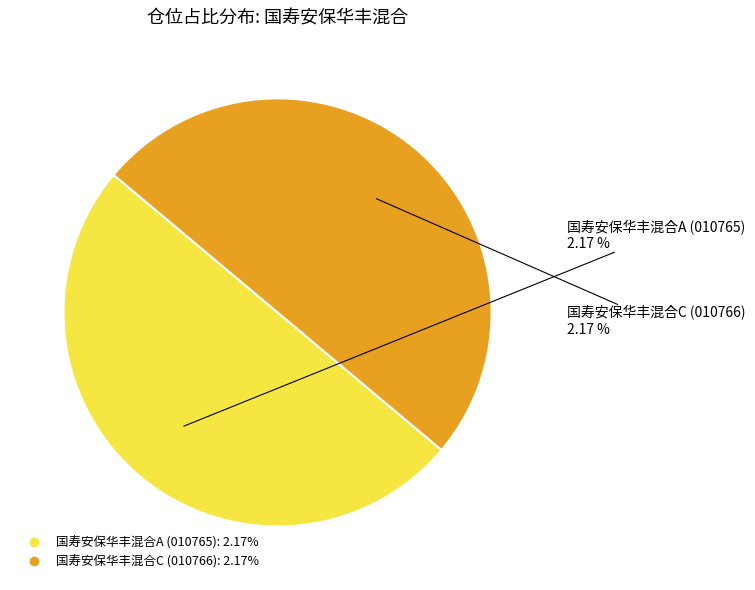

The 国寿安保华丰混合A slice represents 99% of the pie. True or false?

False